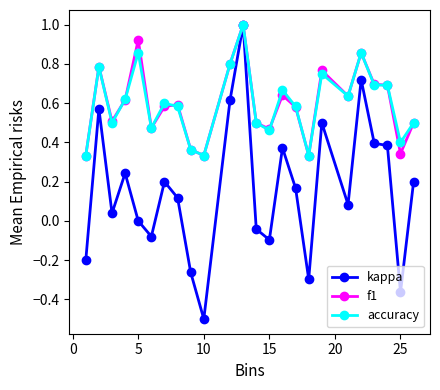

Which series has the widest spread of values?

kappa